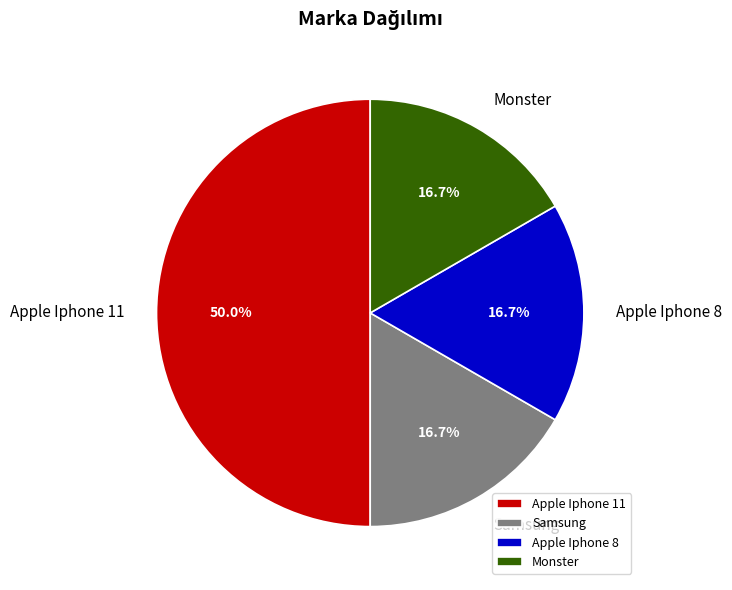

Does Monster account for over 50% of the chart?

No